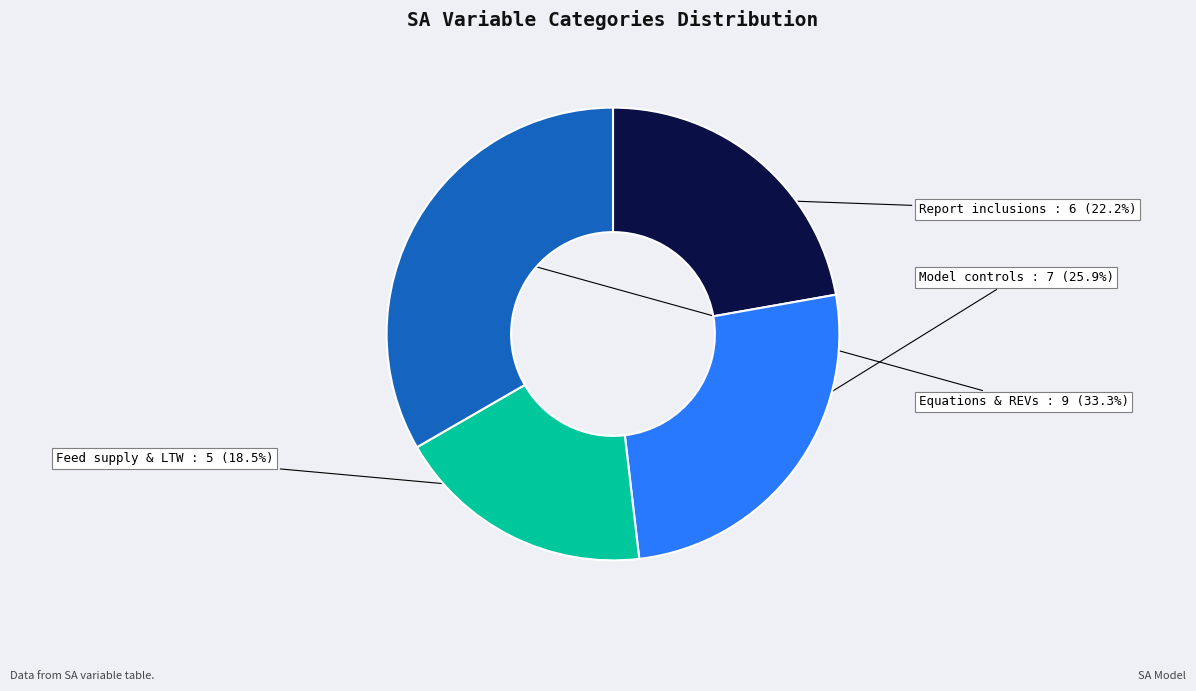

Is there any slice that represents more than half of the pie?

No